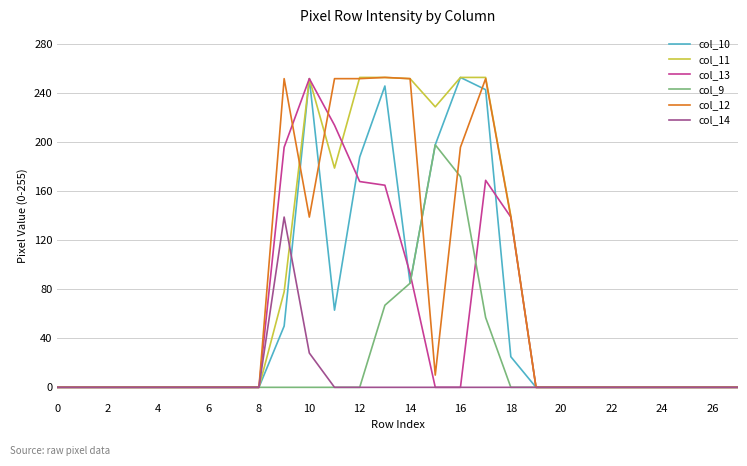

What is the sum of all col_13 values?

1396